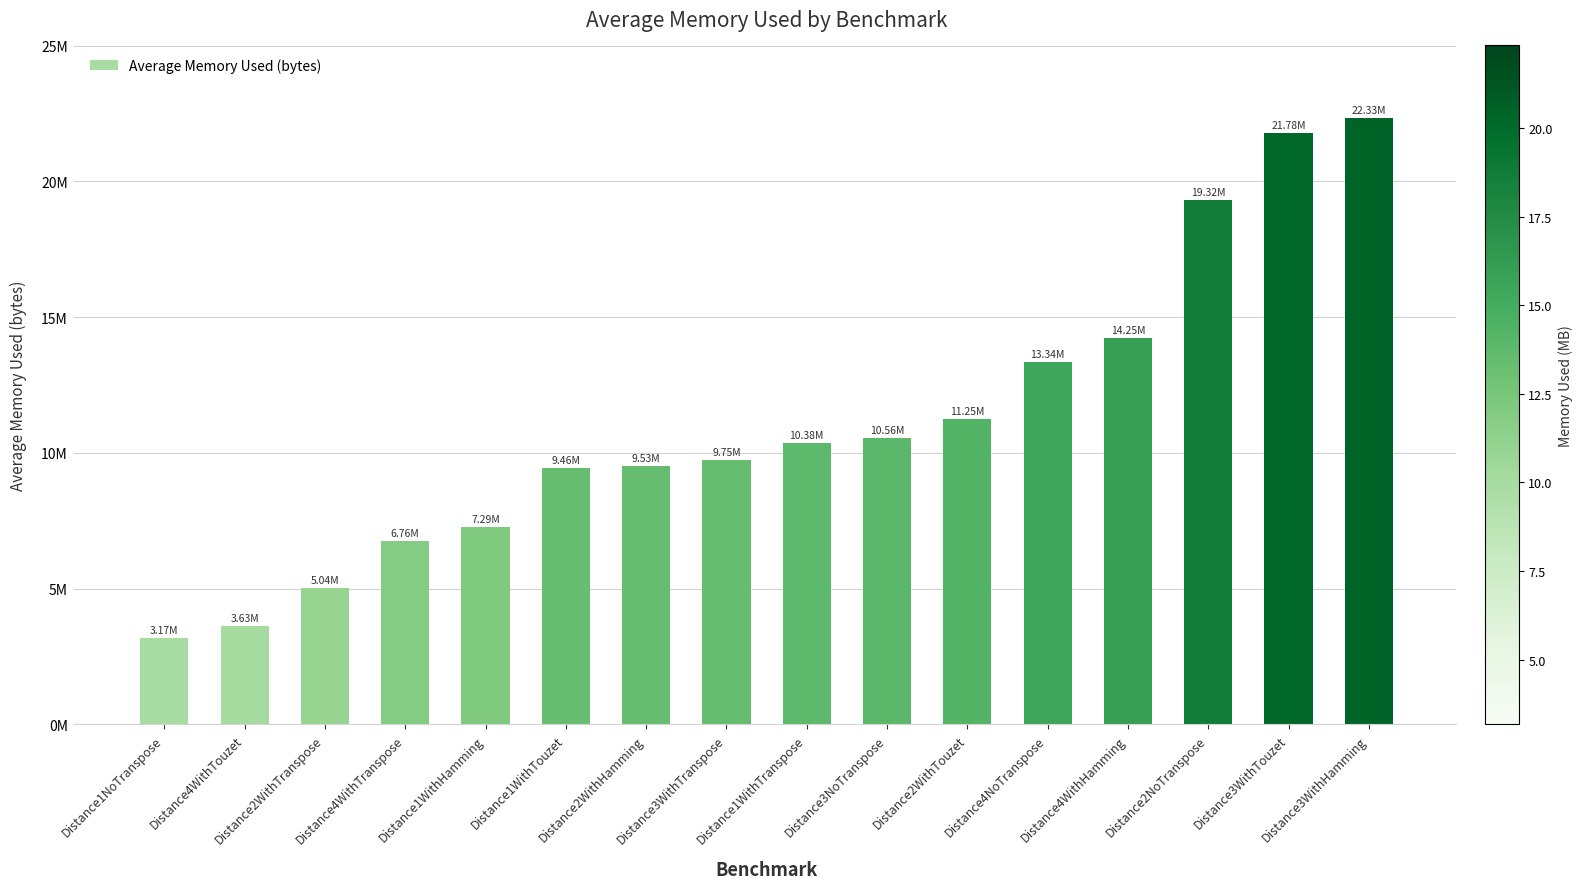

Are the bars horizontal?

No